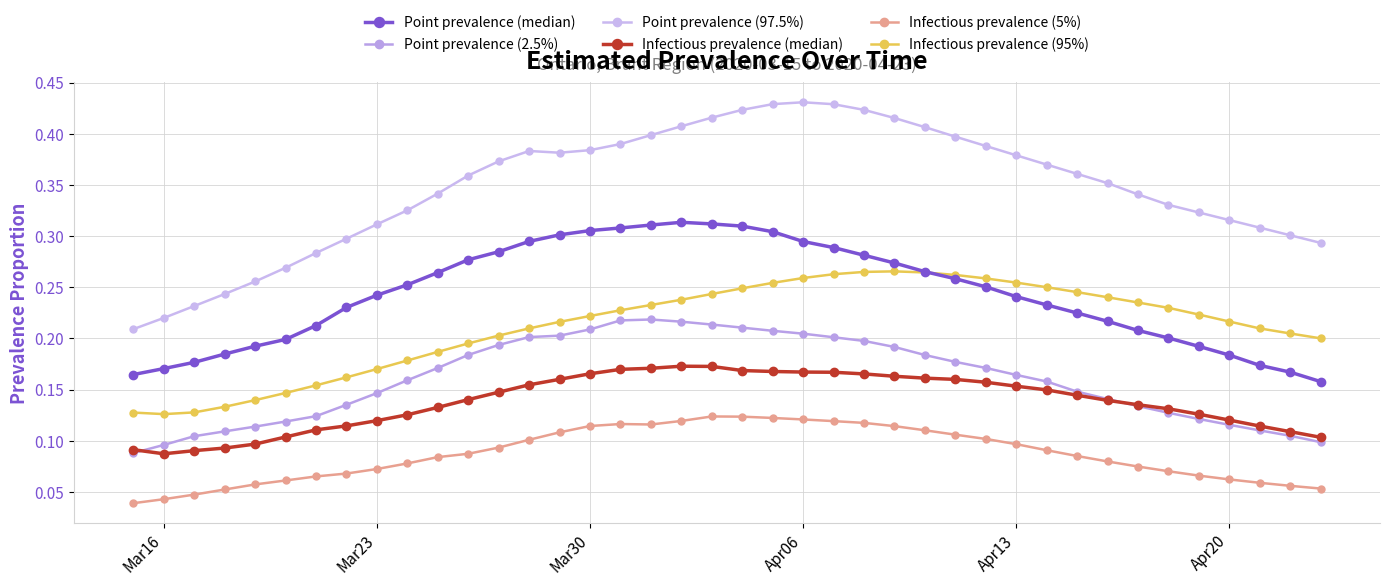

Count the Point prevalence (97.5%) values in the range 0 to 1.

40